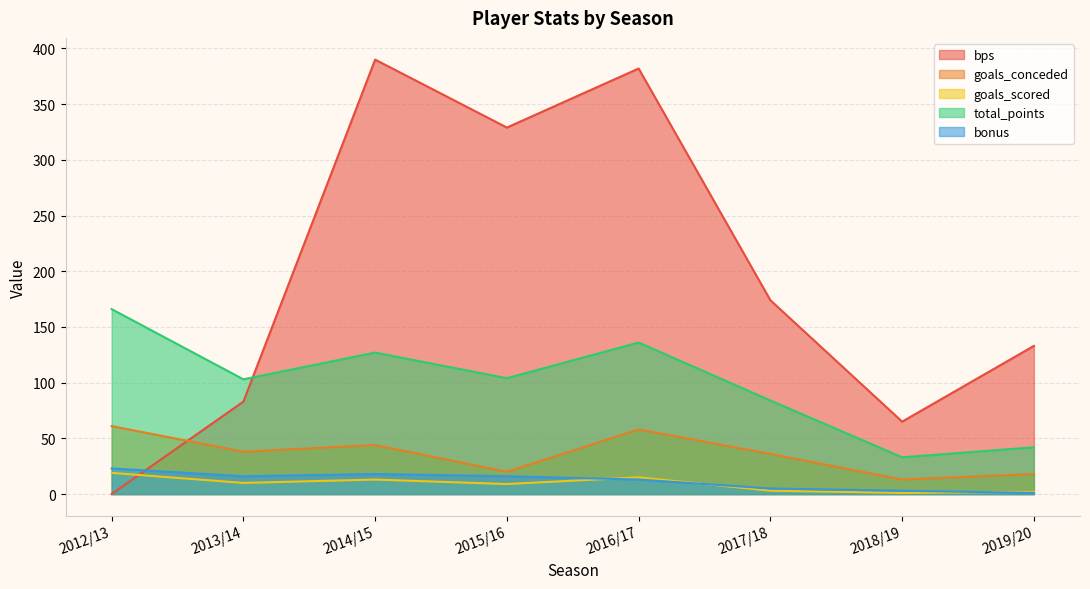

Reading left to right, extract all data points from this chart.

bps: 2012/13=0	2013/14=83	2014/15=390	2015/16=329	2016/17=382	2017/18=174	2018/19=65	2019/20=133
goals_conceded: 2012/13=61	2013/14=38	2014/15=44	2015/16=20	2016/17=58	2017/18=36	2018/19=13	2019/20=18
goals_scored: 2012/13=19	2013/14=10	2014/15=13	2015/16=9	2016/17=15	2017/18=3	2018/19=1	2019/20=2
total_points: 2012/13=166	2013/14=103	2014/15=127	2015/16=104	2016/17=136	2017/18=84	2018/19=33	2019/20=42
bonus: 2012/13=23	2013/14=16	2014/15=18	2015/16=16	2016/17=13	2017/18=5	2018/19=3	2019/20=1